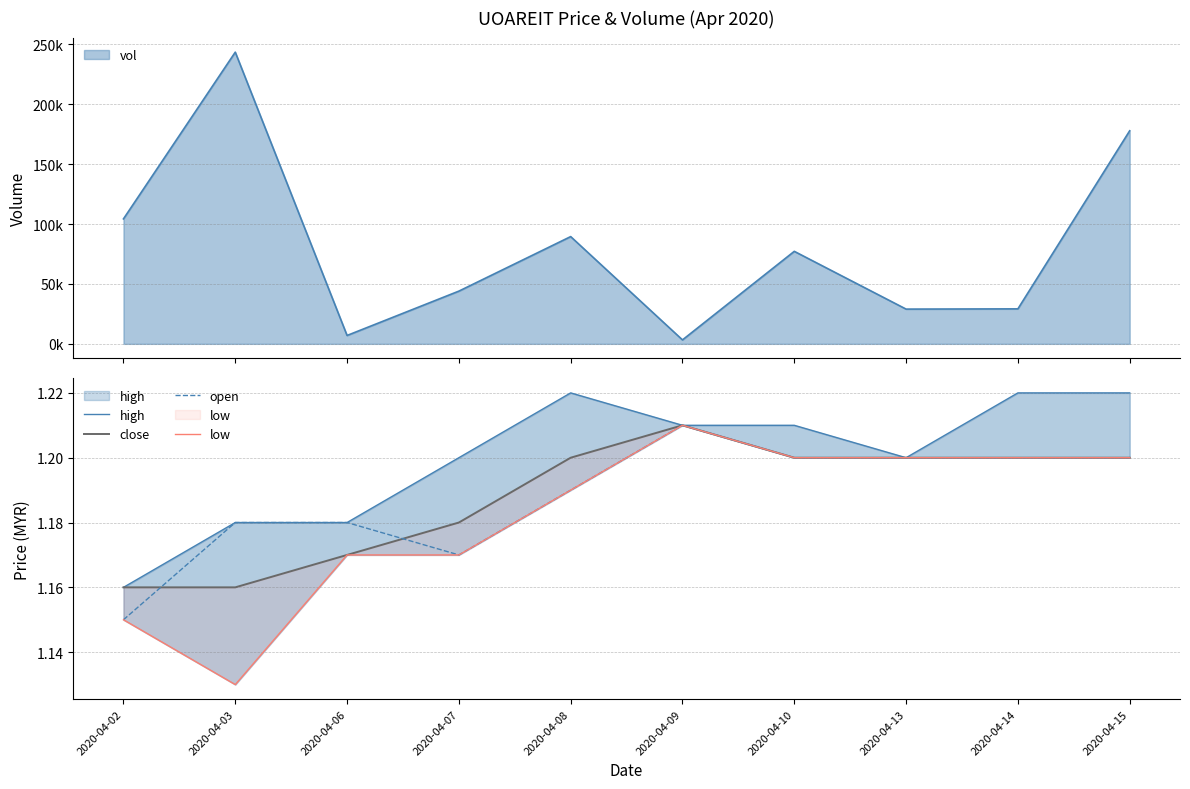

List the labels in order of close value, largest first.

2020-04-09, 2020-04-08, 2020-04-10, 2020-04-13, 2020-04-14, 2020-04-15, 2020-04-07, 2020-04-06, 2020-04-02, 2020-04-03